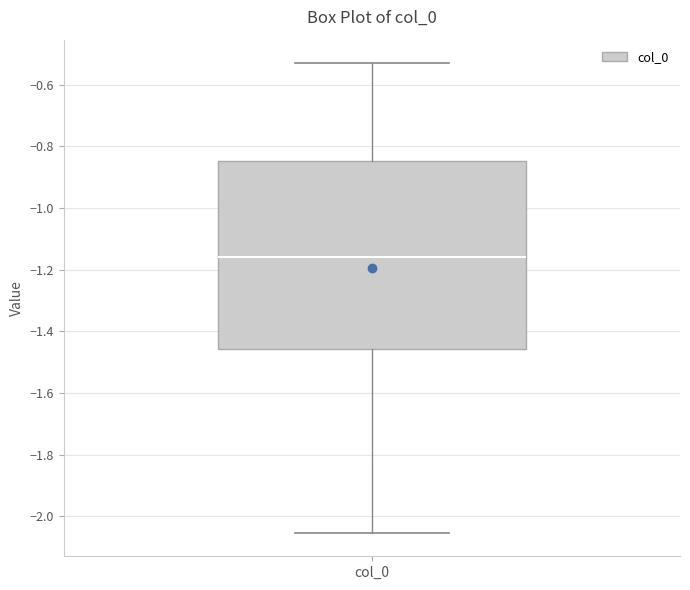

Where is the upper edge of the box for col_0 on the y-axis? The values are not printed on the chart, so give them approximately, as read against the axis.

-0.84